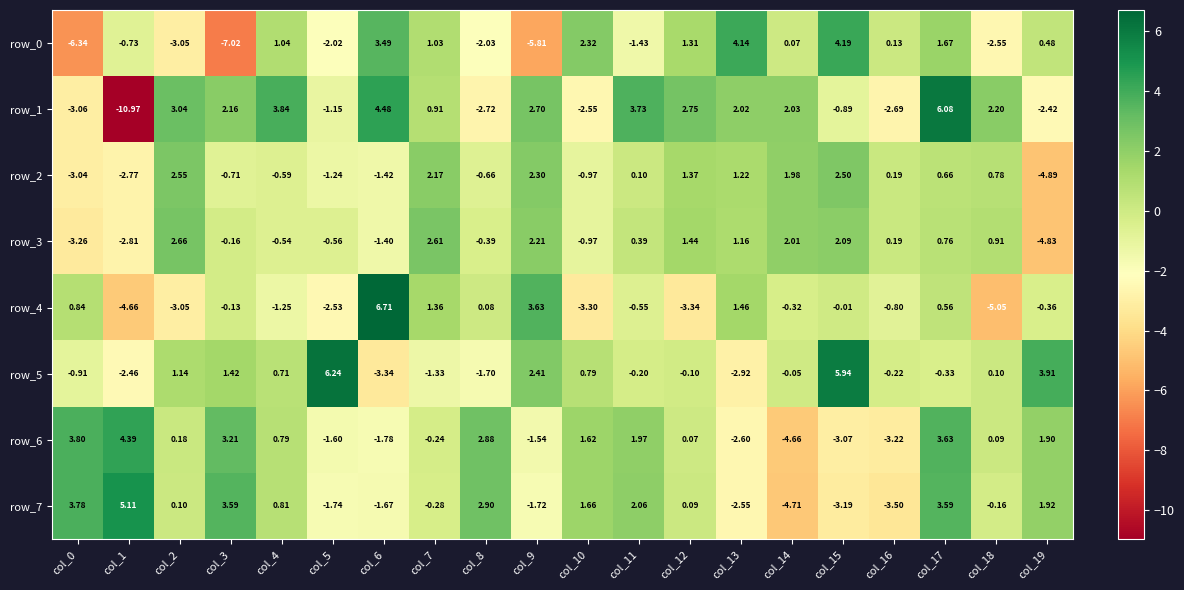

What is the sum of all row_5 values?

9.1